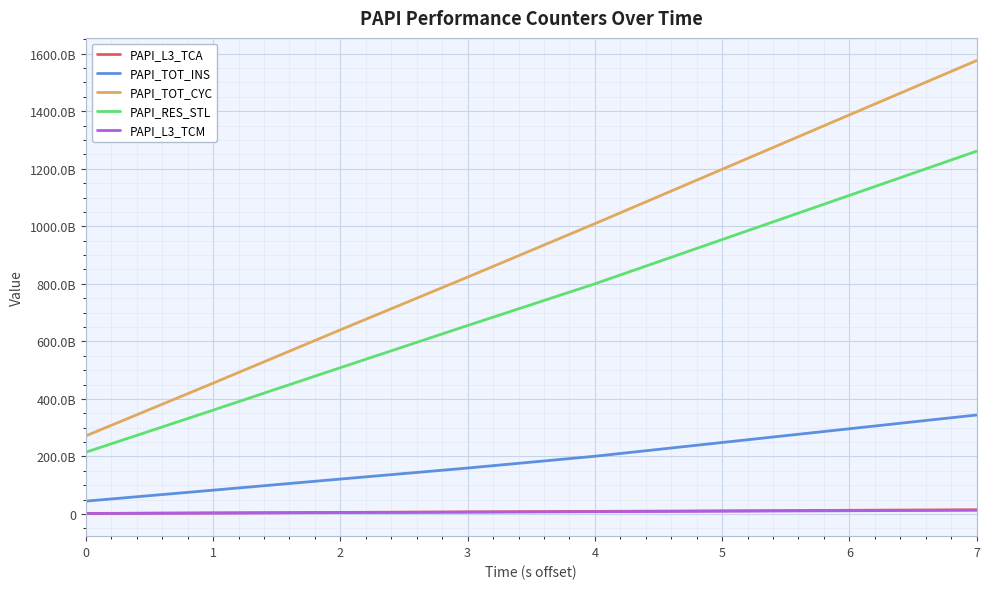

True or false: PAPI_L3_TCM and PAPI_RES_STL intersect in this chart.

False